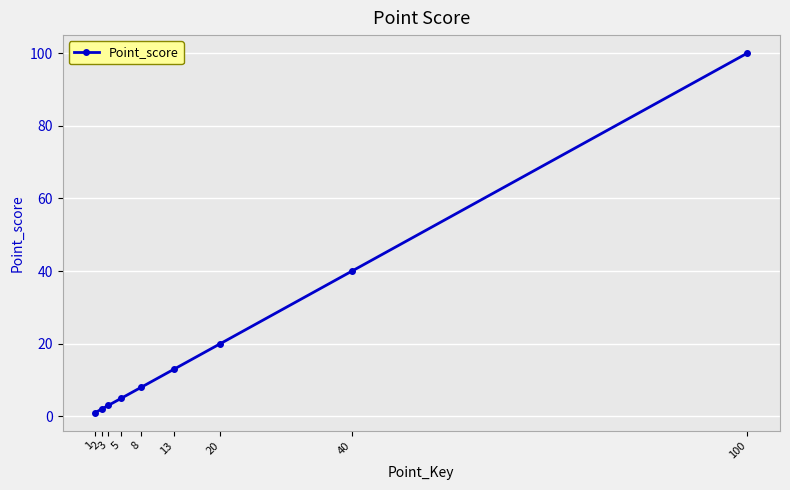

Reading left to right, list all the values displayed in this chart.

1=1	2=2	3=3	5=5	8=8	13=13	20=20	40=40	100=100